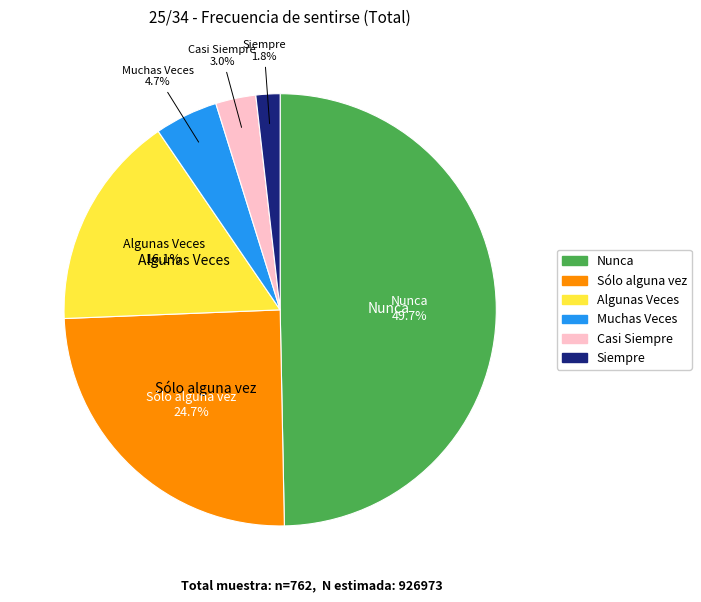

How many segments does this pie chart have?

6